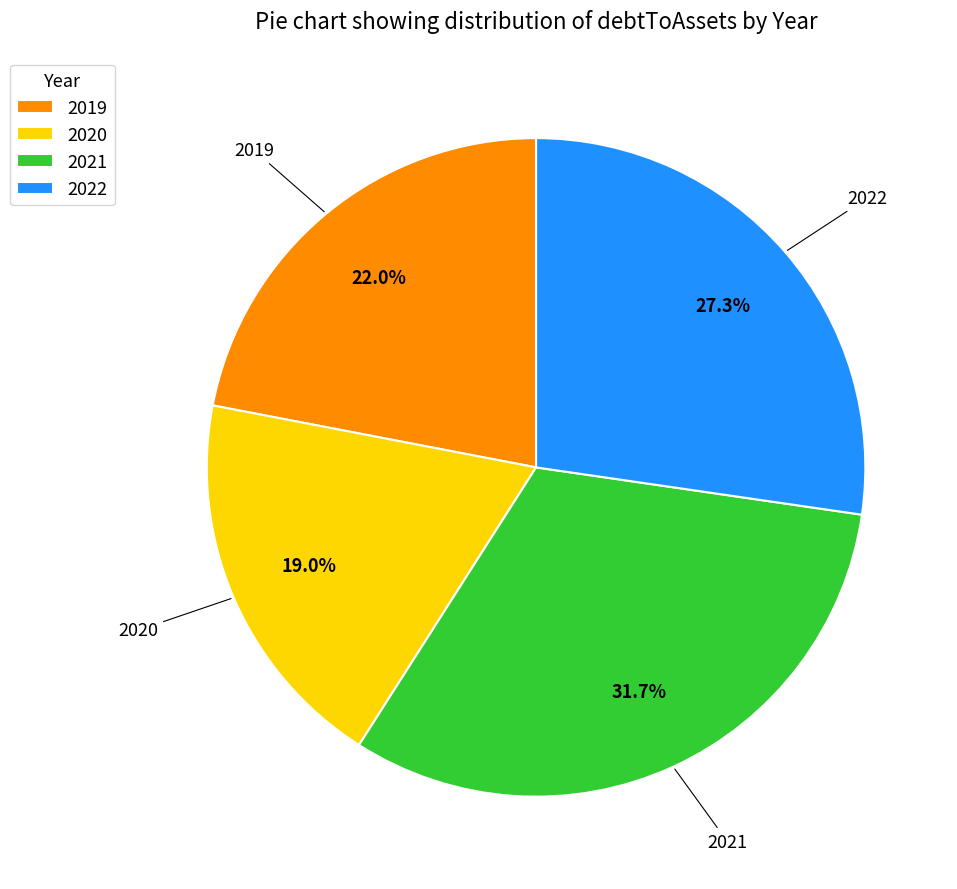

What is the largest slice in the pie chart?

2021